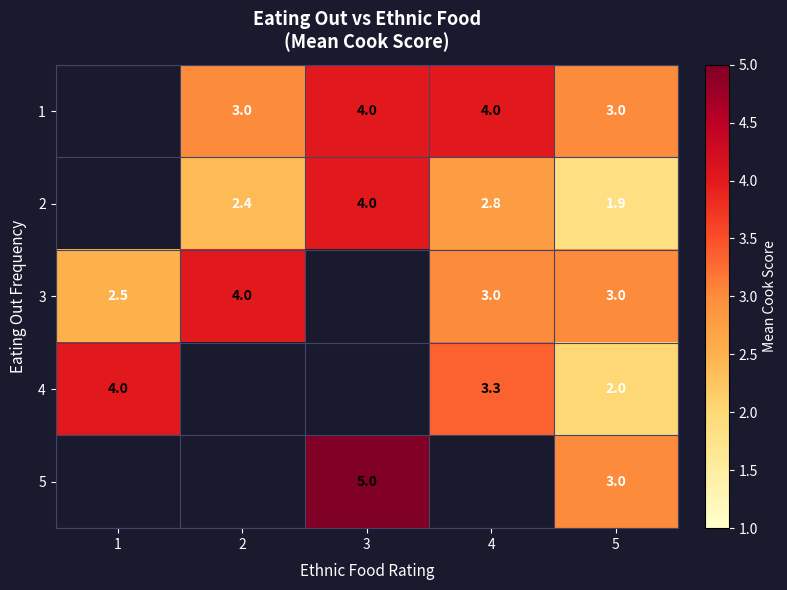

The 4 series shows 1.7 at 1. True or false?

False